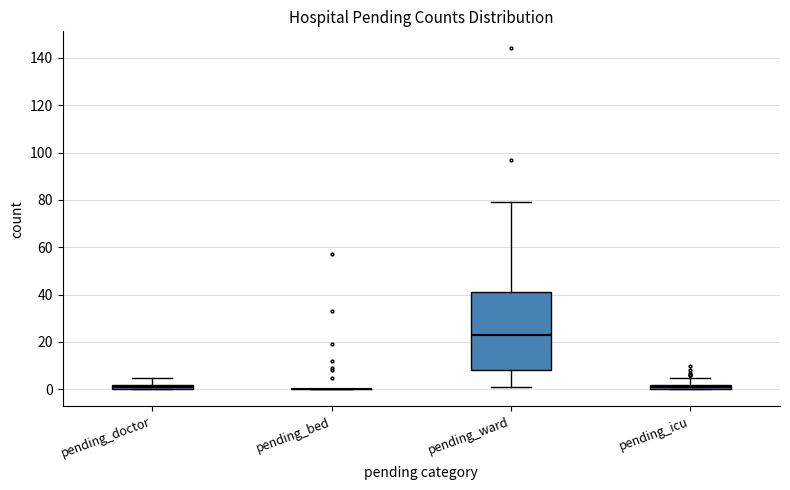

Where is the lower edge of the box for pending_doctor on the y-axis? The values are not printed on the chart, so give them approximately, as read against the axis.

0